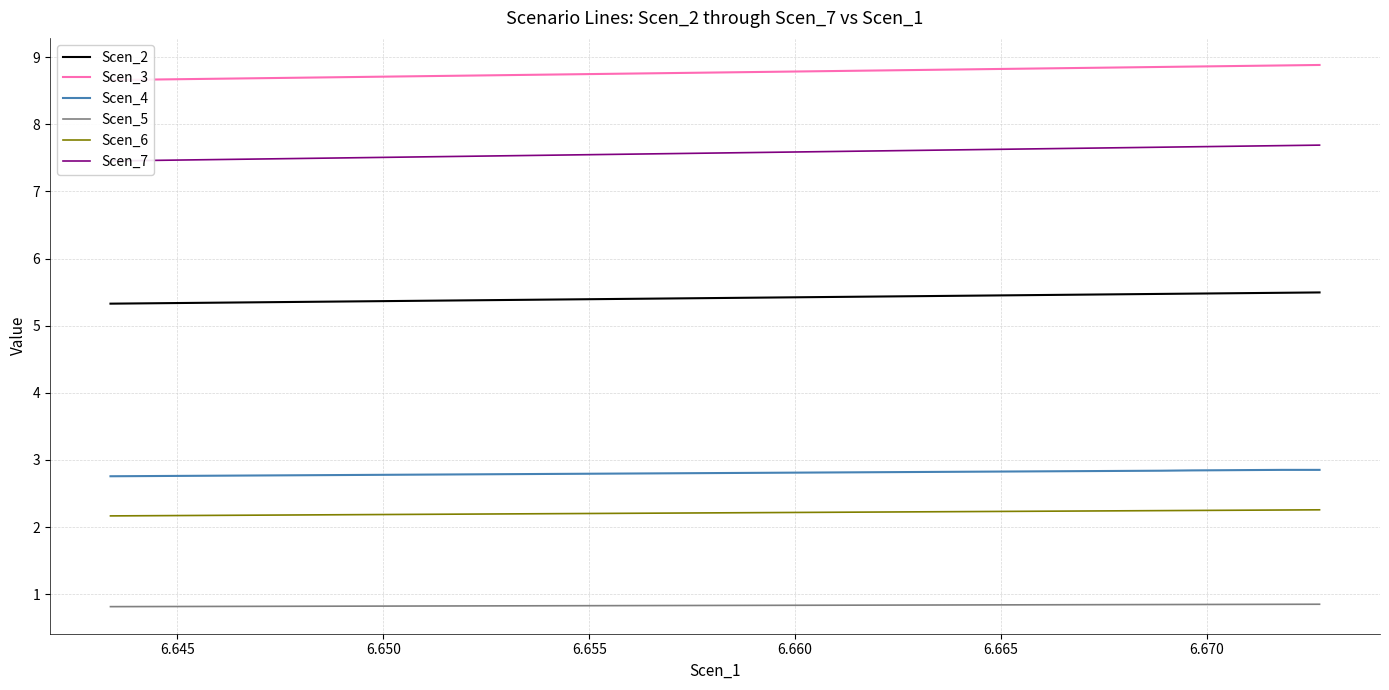

What is the maximum value for Scen_6?

2.3